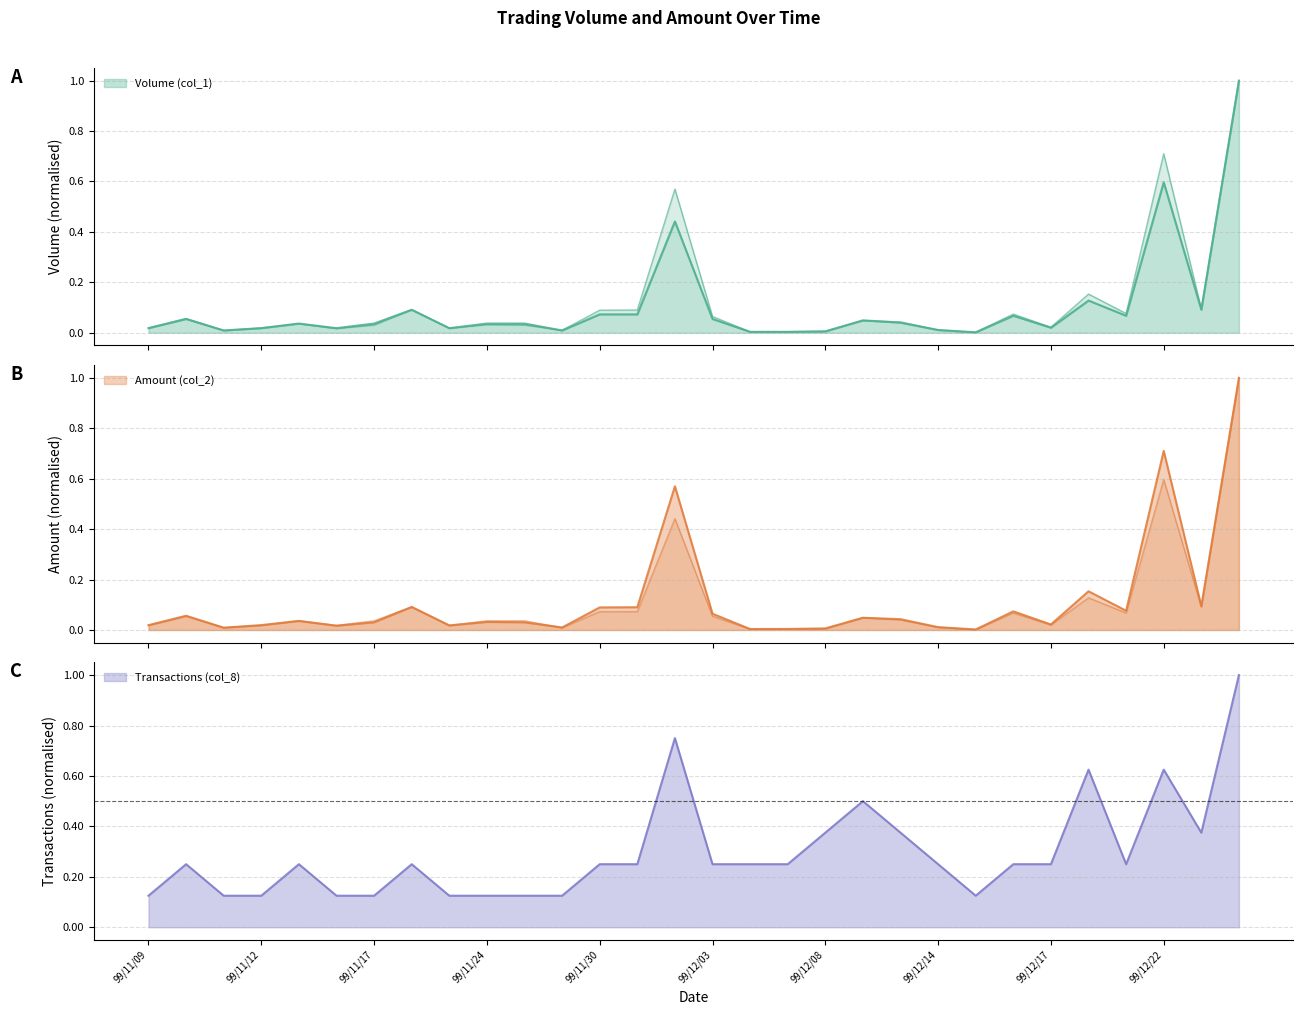

Where is Amount (col_2) nearest to the value 0?

99/12/15